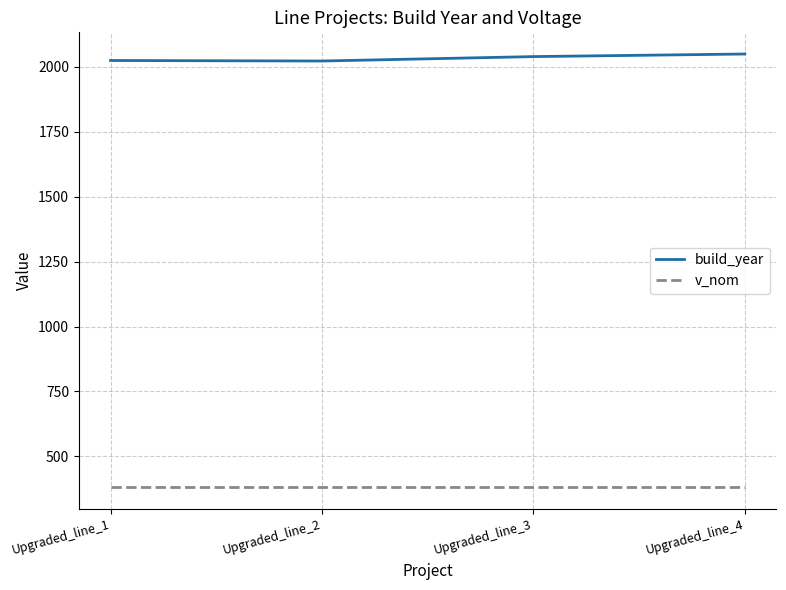

What is the minimum value for build_year?

2023